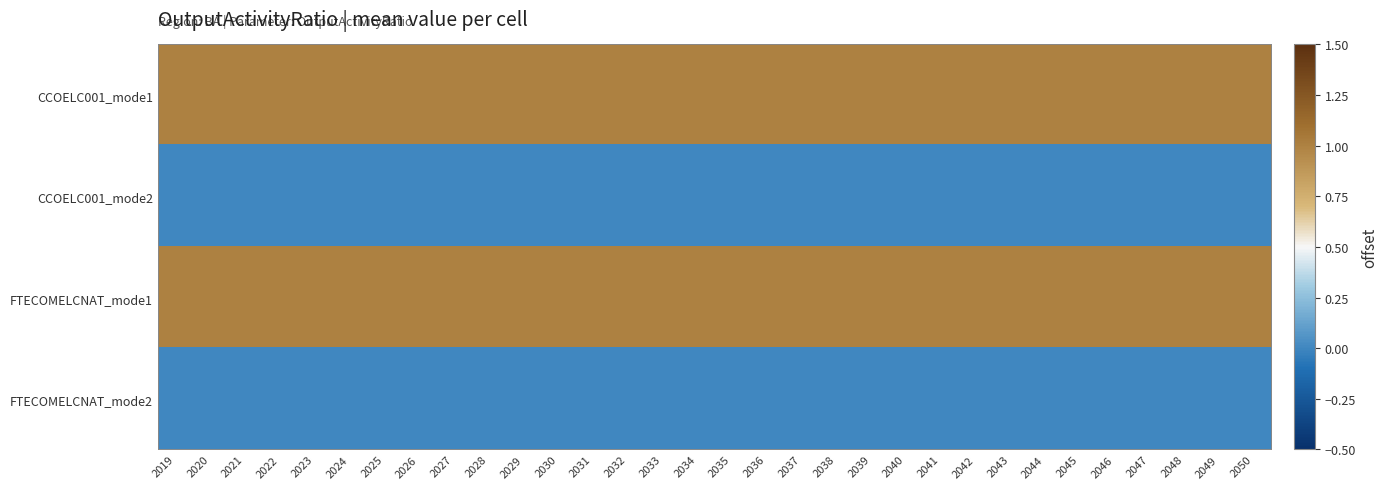

What is the maximum value shown in the chart?

1